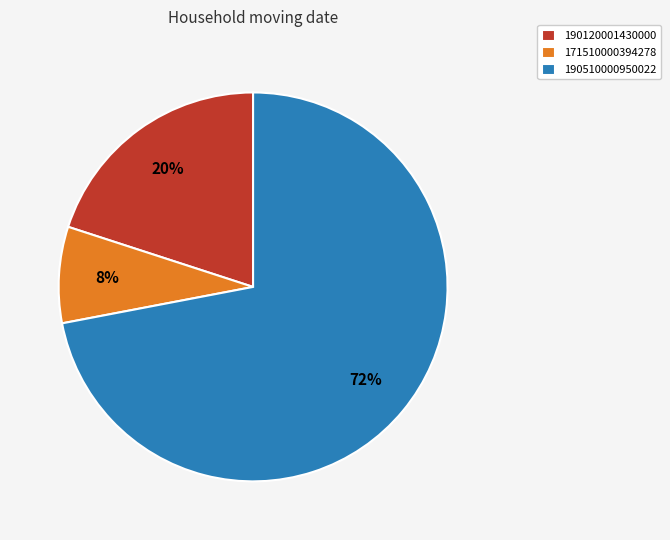

How many segments does this pie chart have?

3